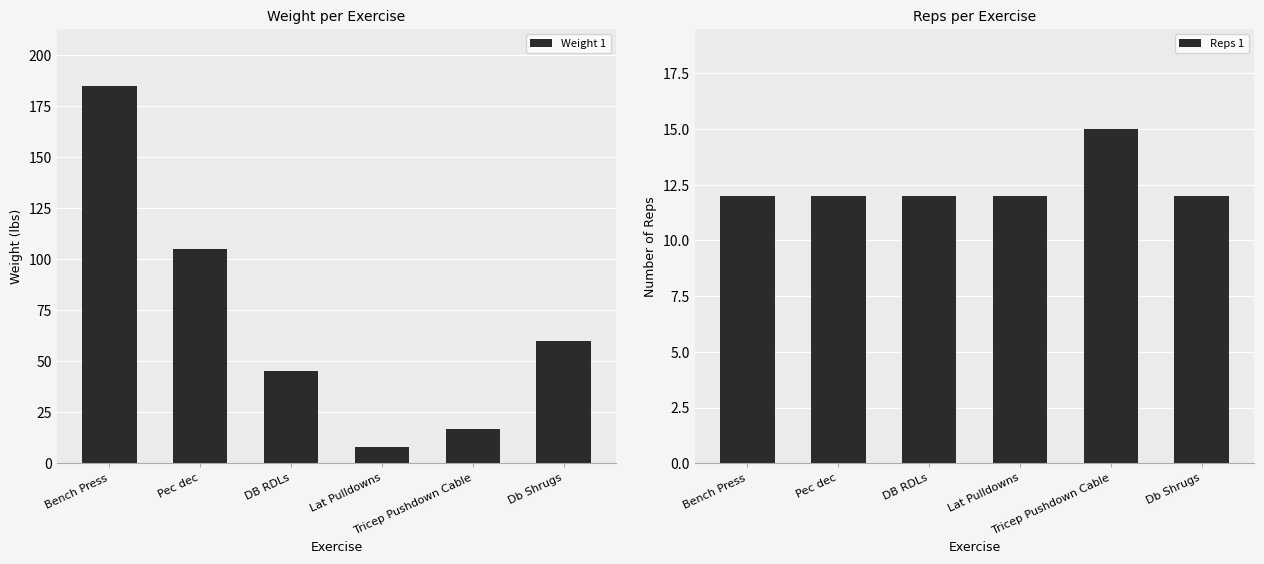

List the series in order of their peak value, lowest first.

Reps 1, Weight 1